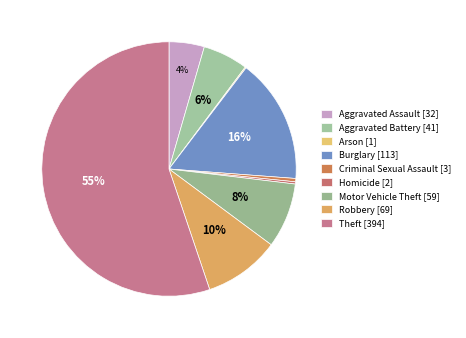

True or false: Theft accounts for 55% of the total.

True